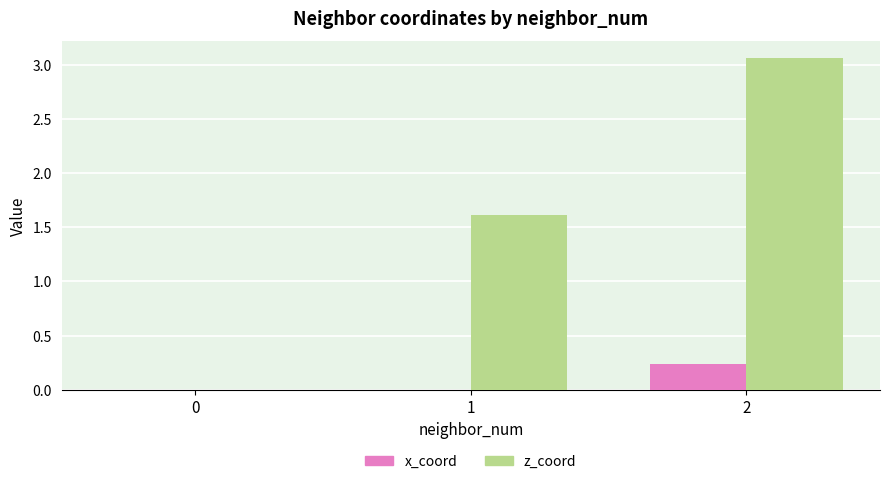

Is the value of x_coord at 0 greater than the value of z_coord at 2?

No